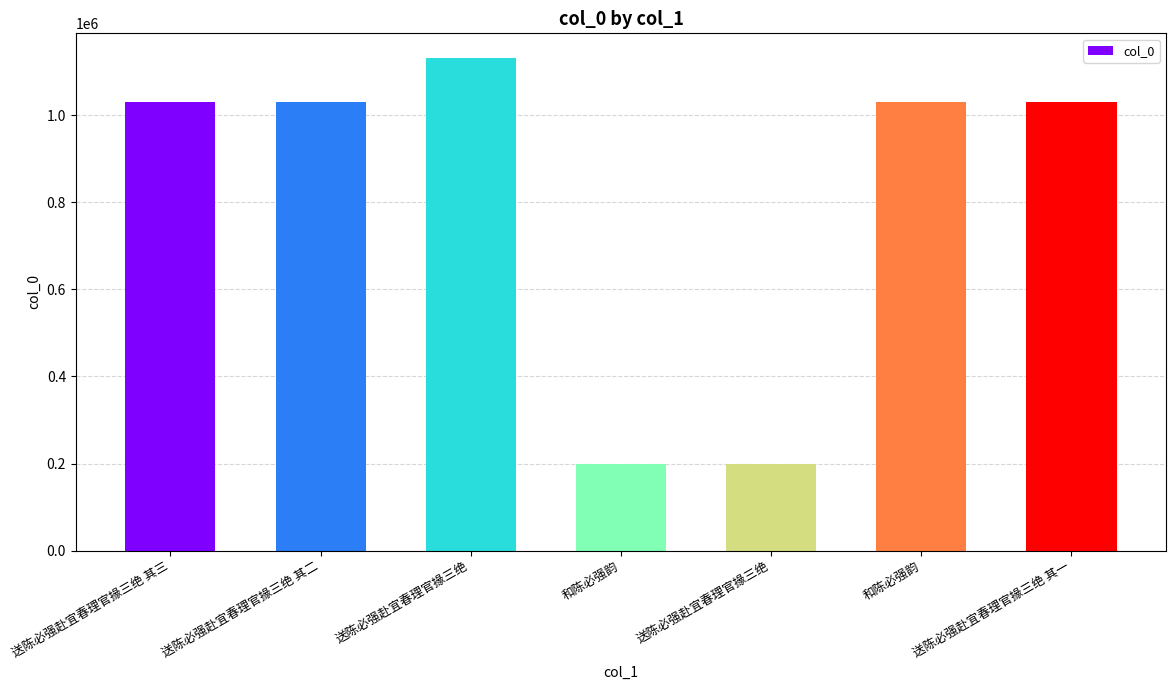

Are the bars horizontal?

No